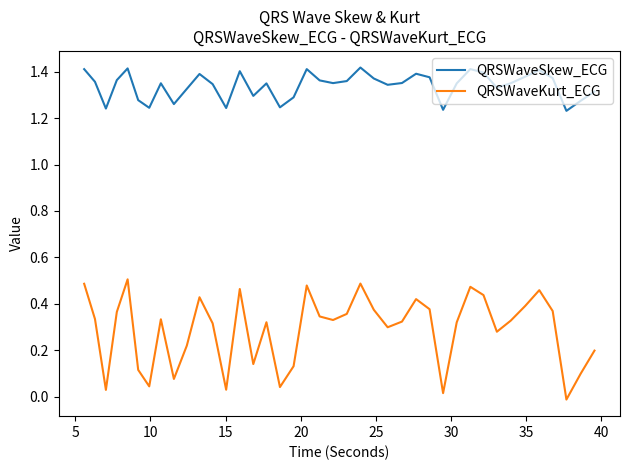

Rank the series by their maximum value, from lowest to highest.

QRSWaveKurt_ECG, QRSWaveSkew_ECG